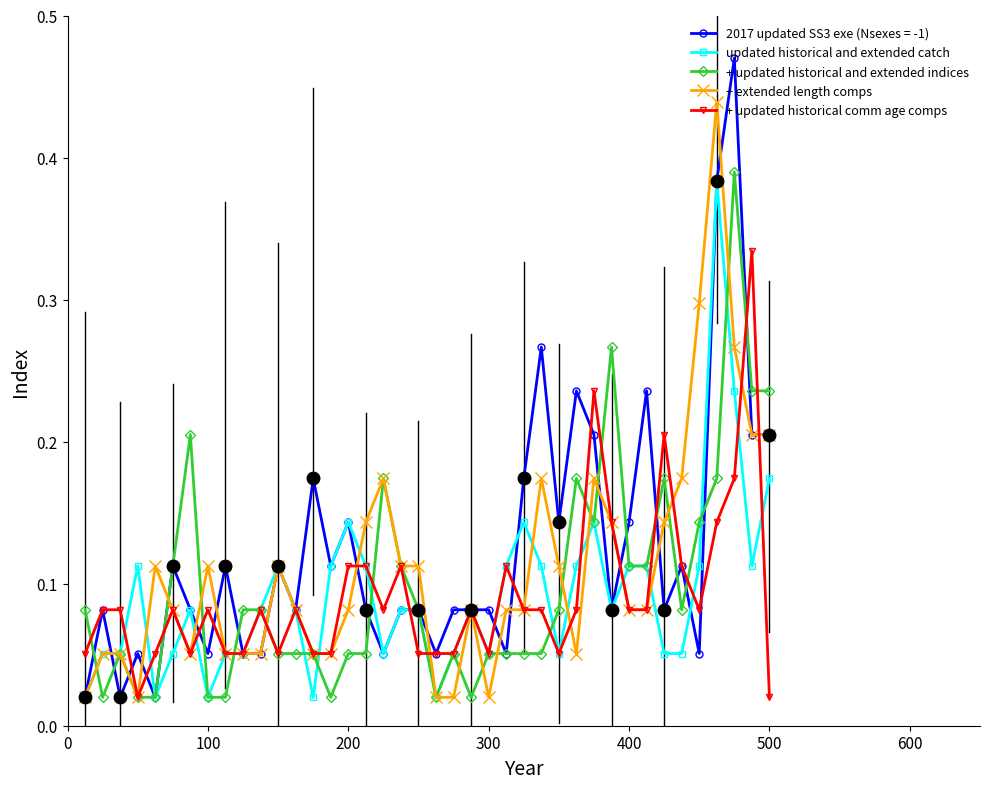

What are all the series names shown in the legend?

2017 updated SS3 exe (Nsexes = -1), updated historical and extended catch, + updated historical and extended indices, + extended length comps, + updated historical comm age comps